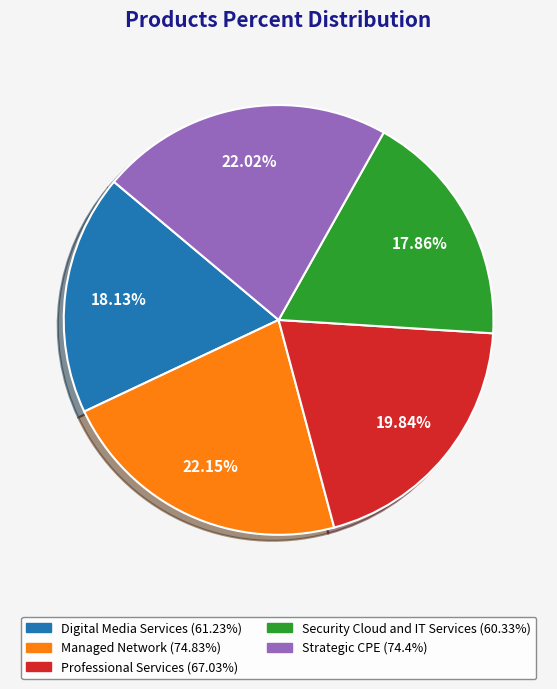

Is there a majority slice in this chart?

No